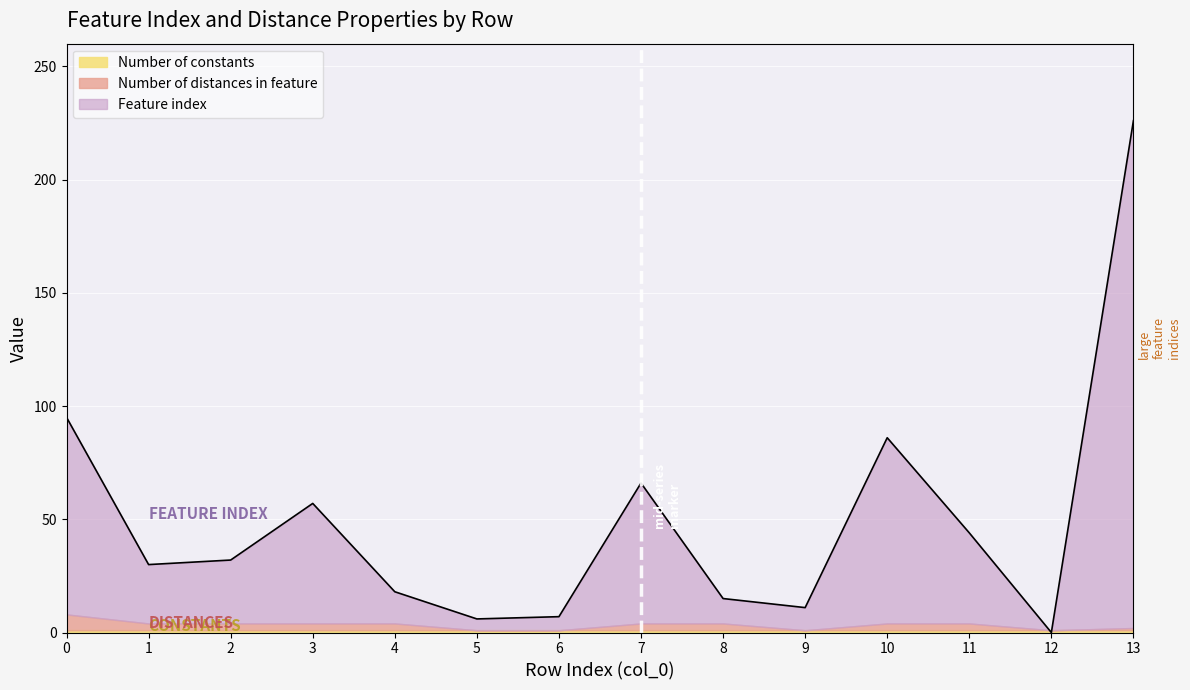

Which has a higher value, 2 or 6?

2